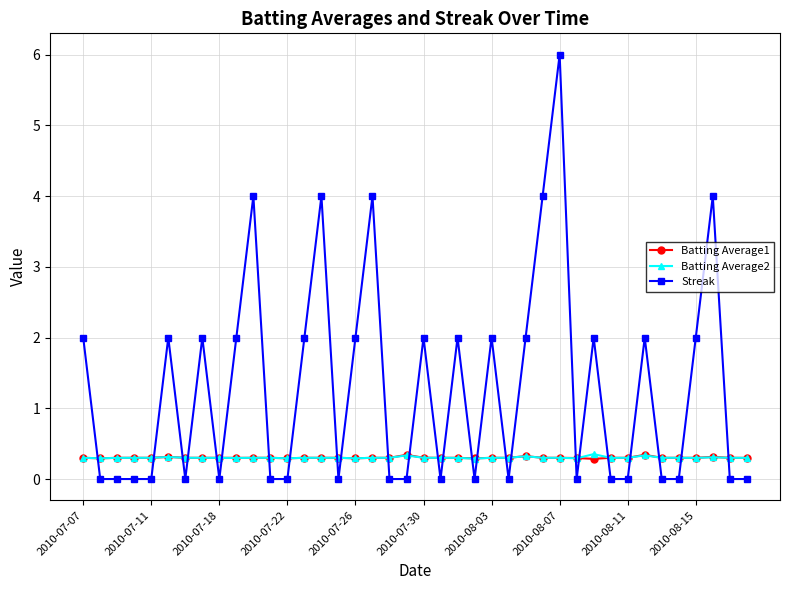

True or false: Batting Average1 has more than 0 interior local peaks.

True